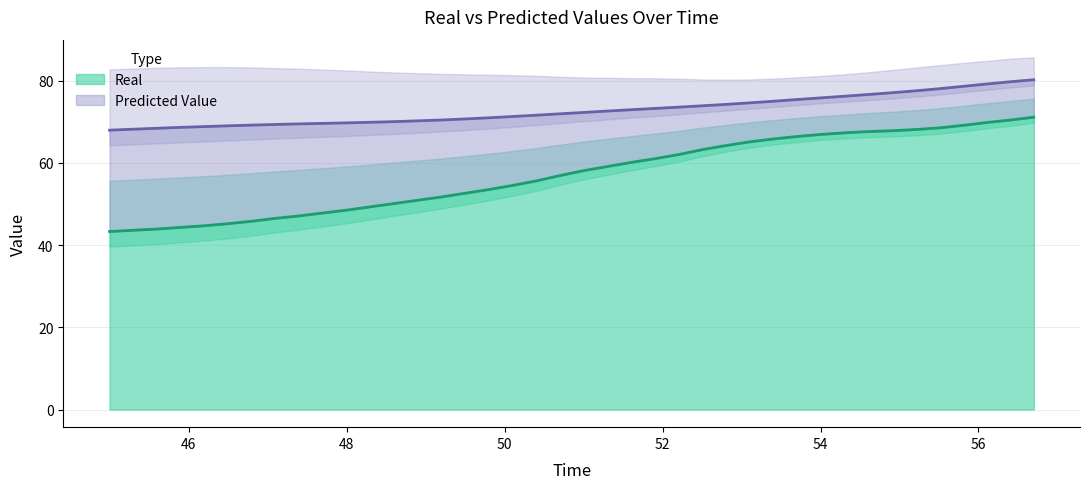

The value of Real at 48 is 67.8. True or false?

False